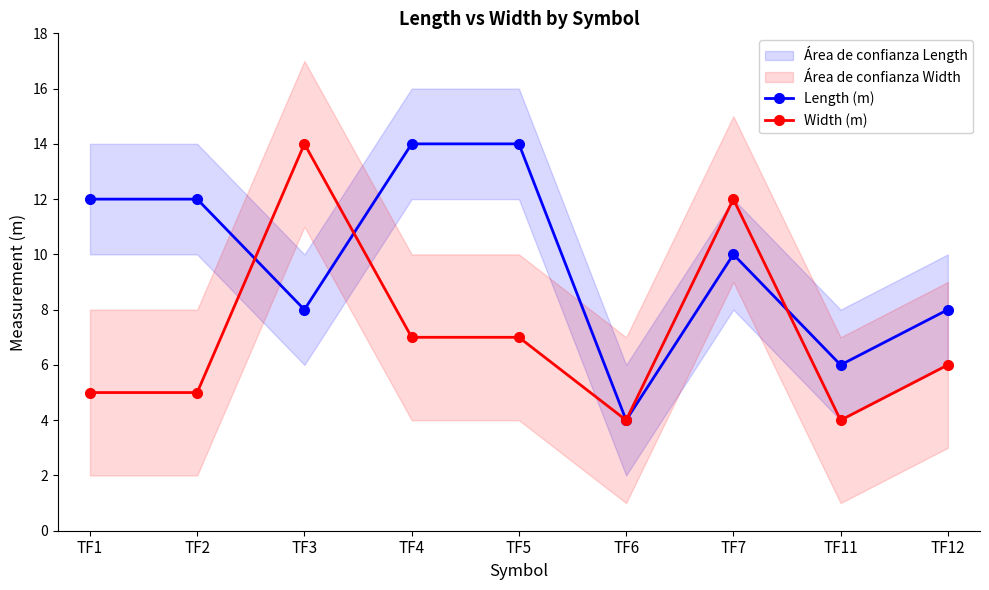

Which series has the largest total across all categories?

Length (m)